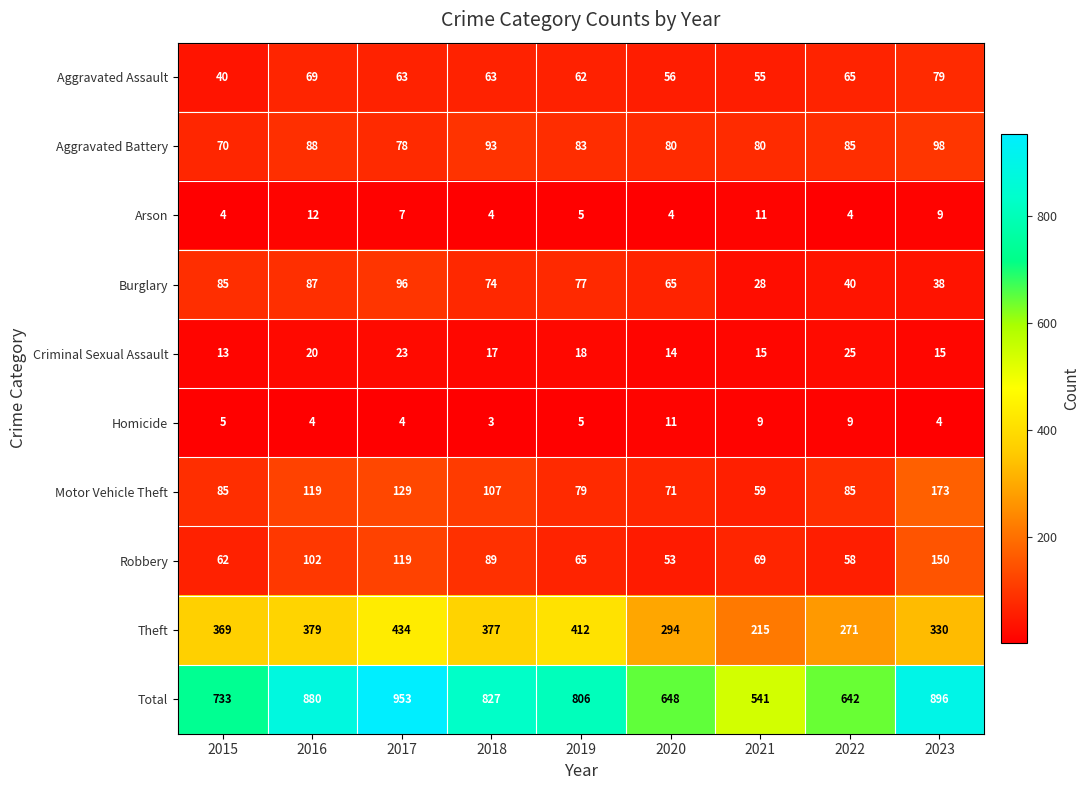

Which category has the highest value across all series?

2017